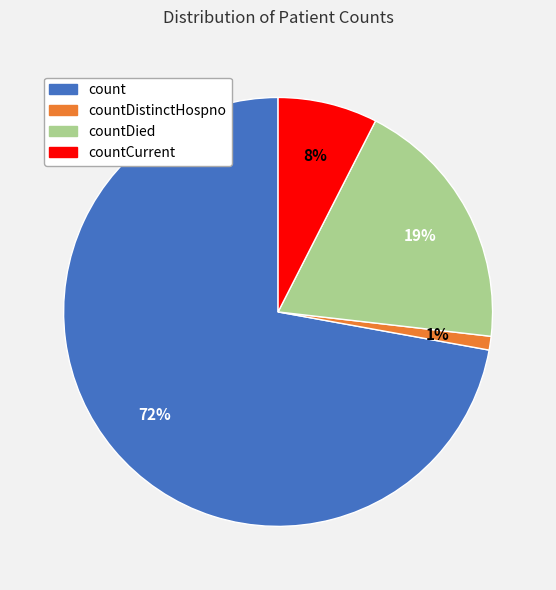

To the nearest percent, what is the difference between the largest and smallest slice percentages?

71%